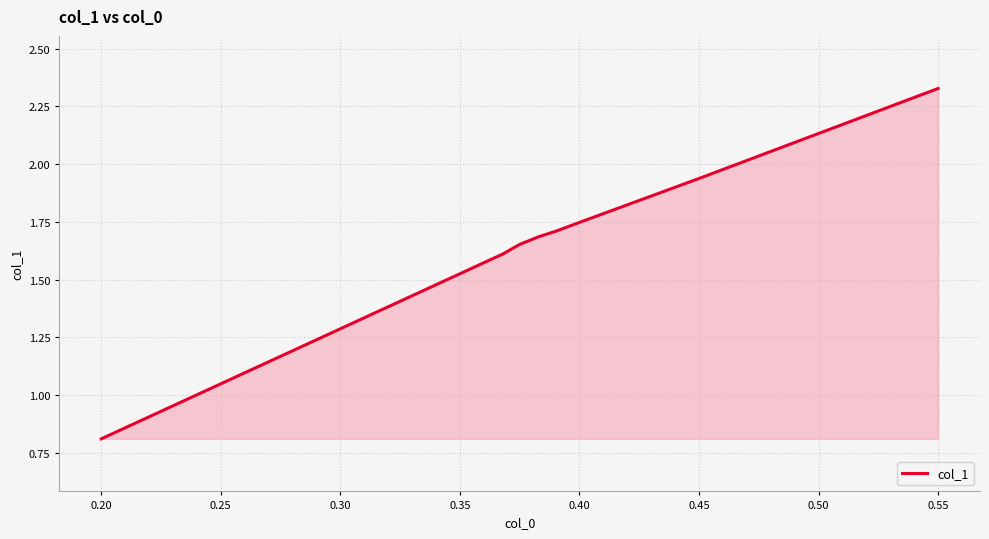

Does the chart display data point markers on the line(s)?

No